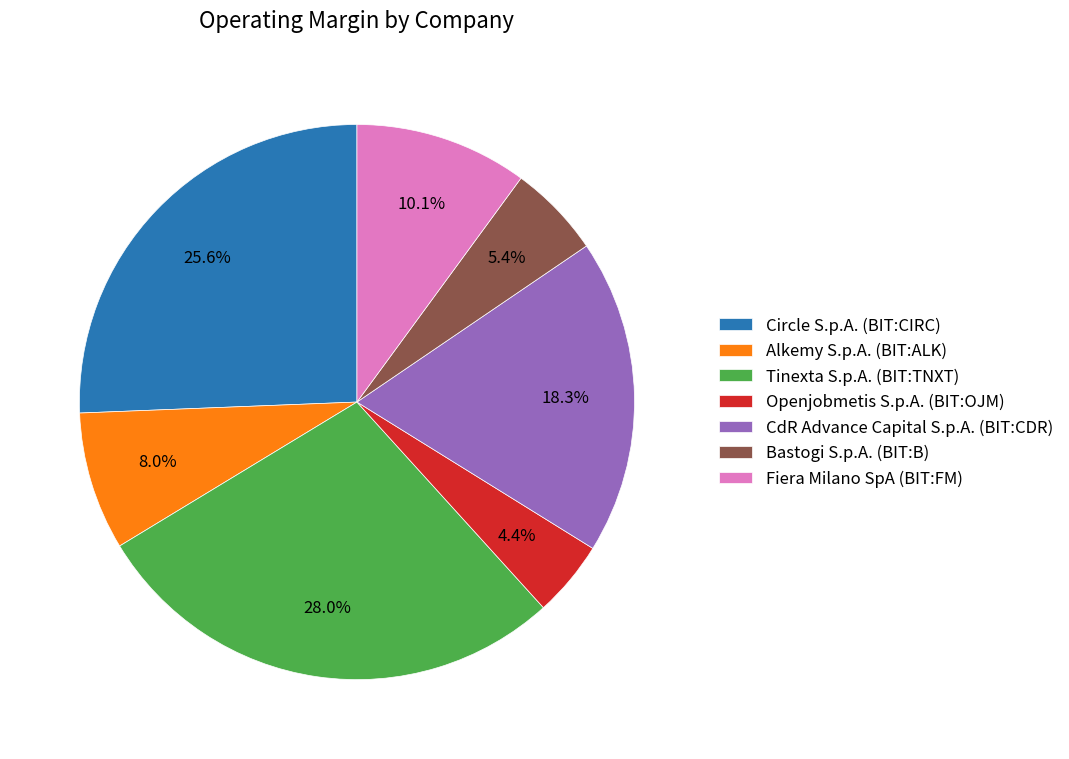

Is Bastogi S.p.A. (BIT:B) the majority of the pie?

No